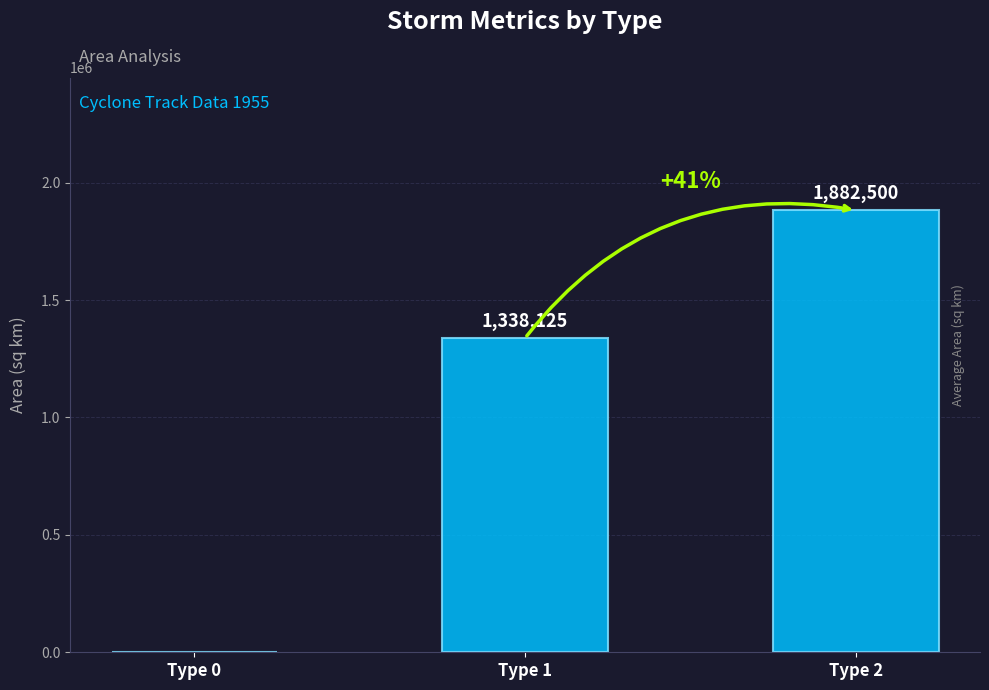

Where is the data nearest to the value 941250?

Type 1